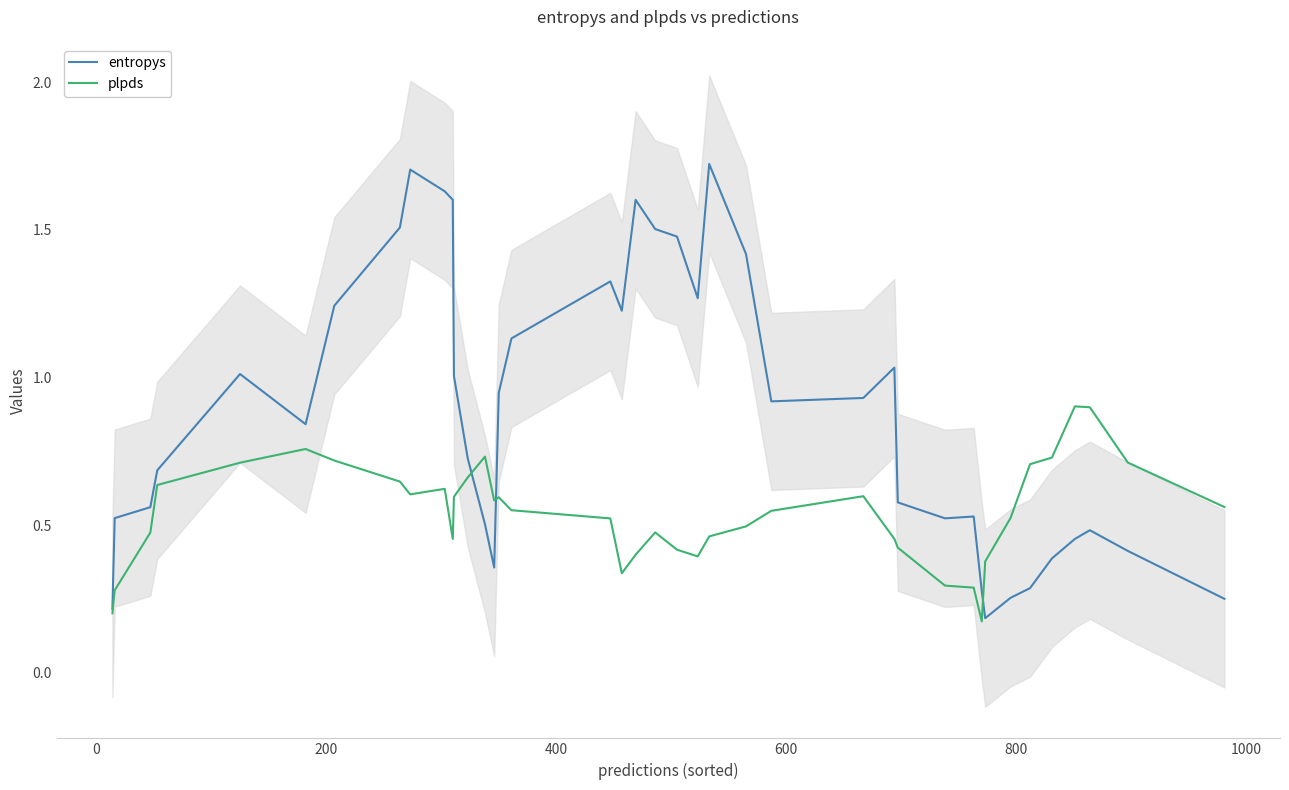

True or false: plpds has more than 0 points higher than both neighbors.

True